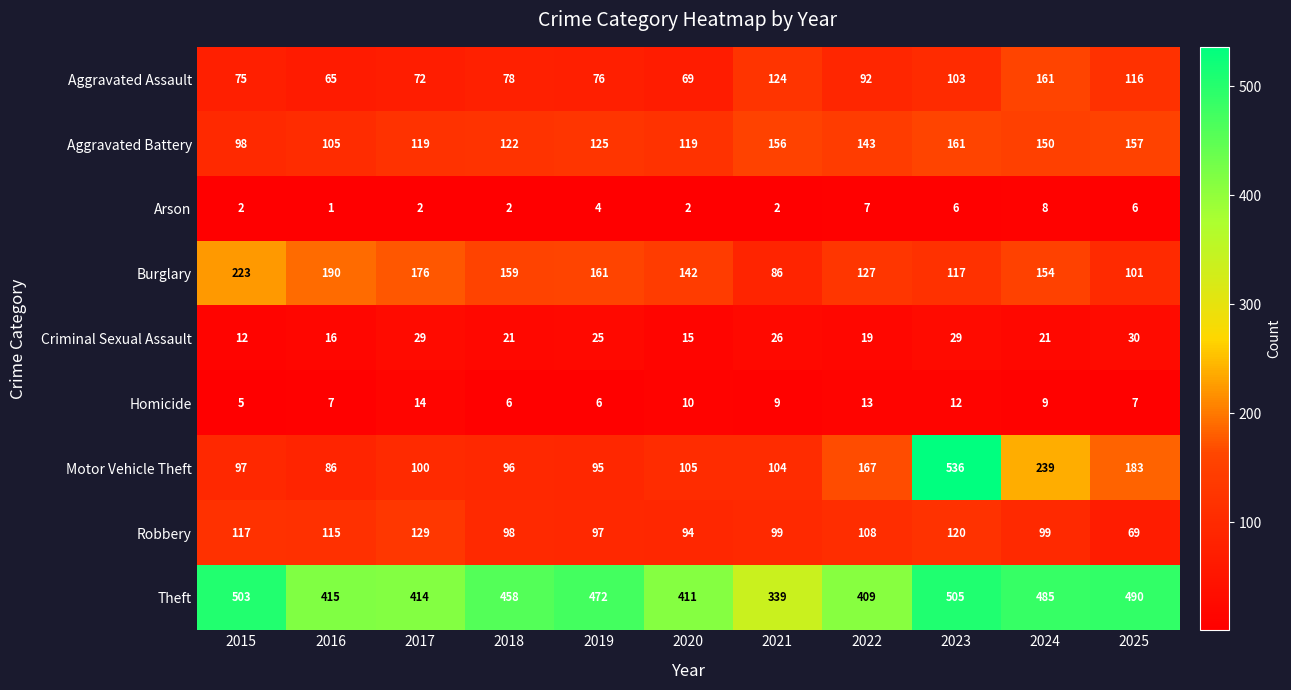

The value of Burglary at 2016 is 190. True or false?

True